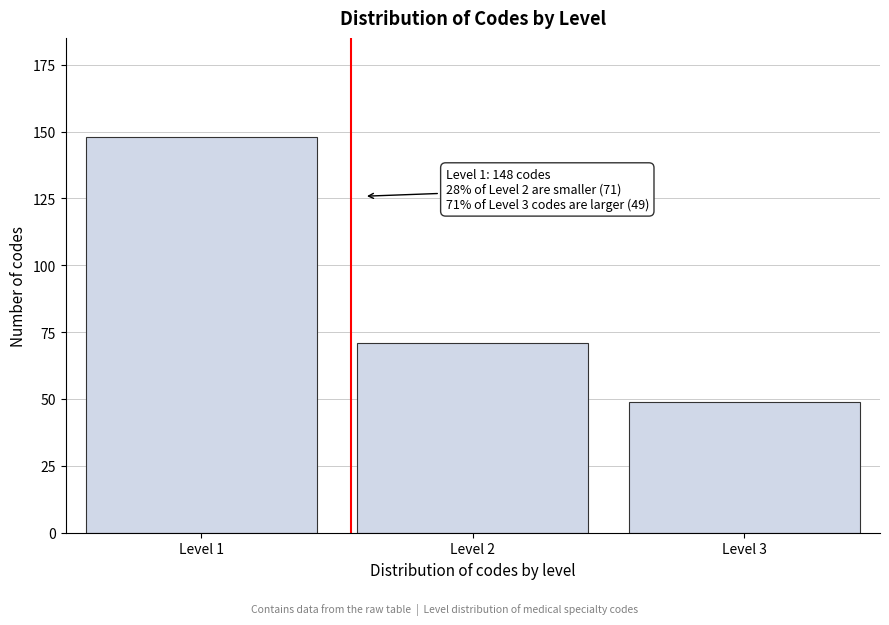

Reading left to right, extract all data points from this chart.

148	71	49